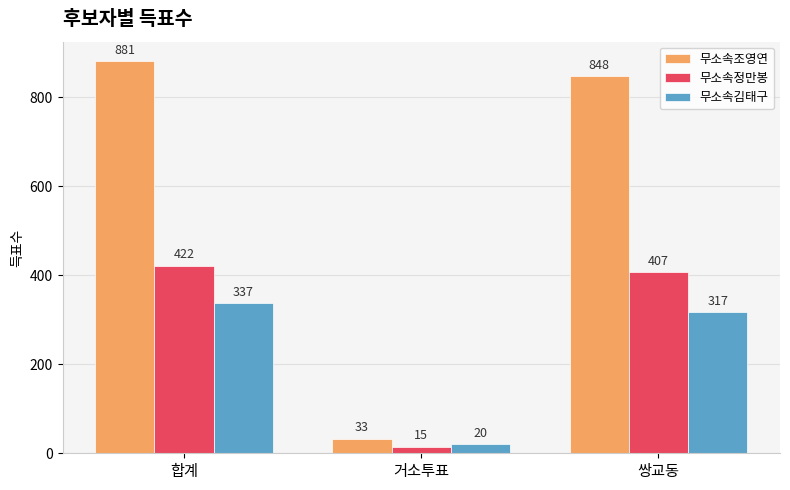

Which label corresponds to the largest value in the chart?

합계